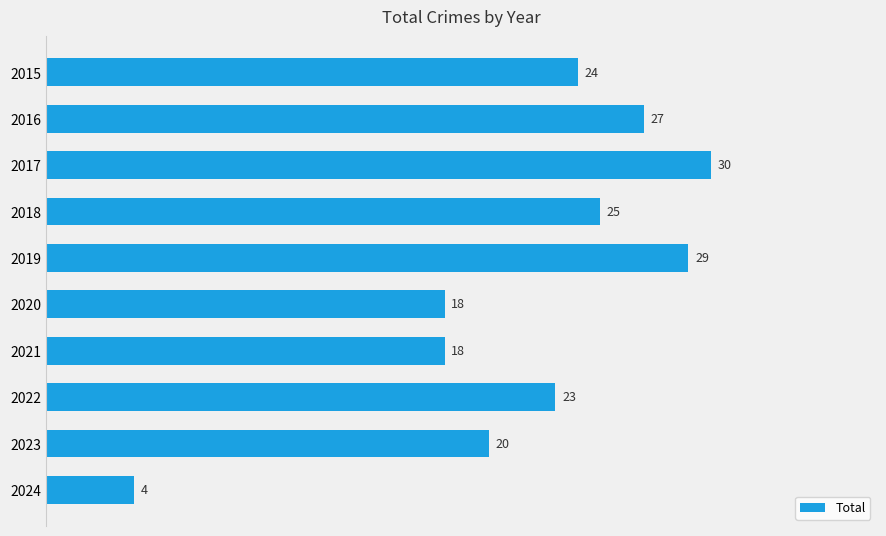

What is the difference between the maximum and second lowest values?

12